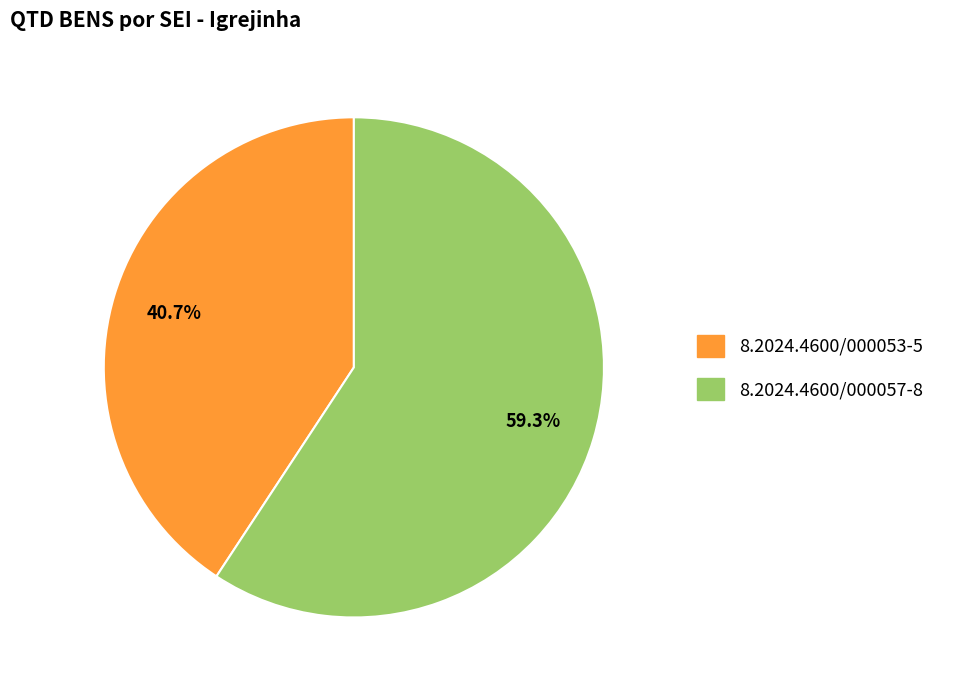

Approximately how many times larger is the value at 8.2024.4600/000053-5 compared to 8.2024.4600/000057-8?

0.7